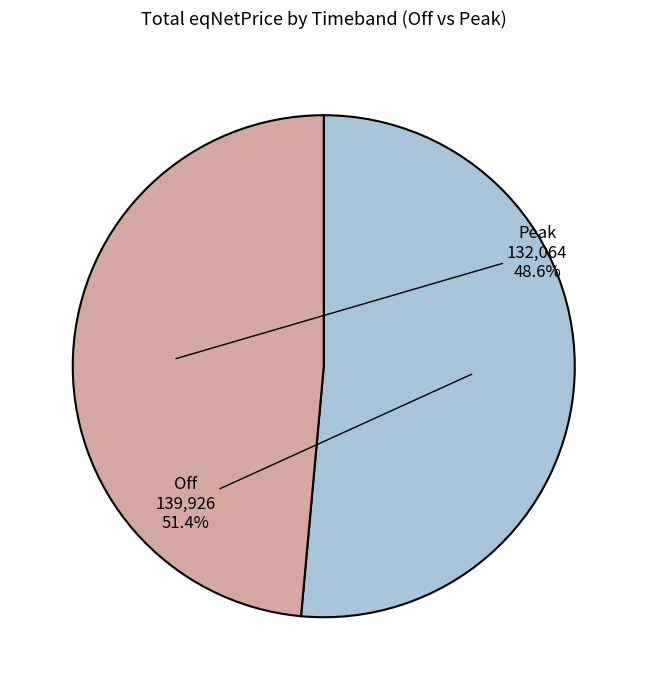

Do Off and Peak together represent more than half of the pie?

Yes